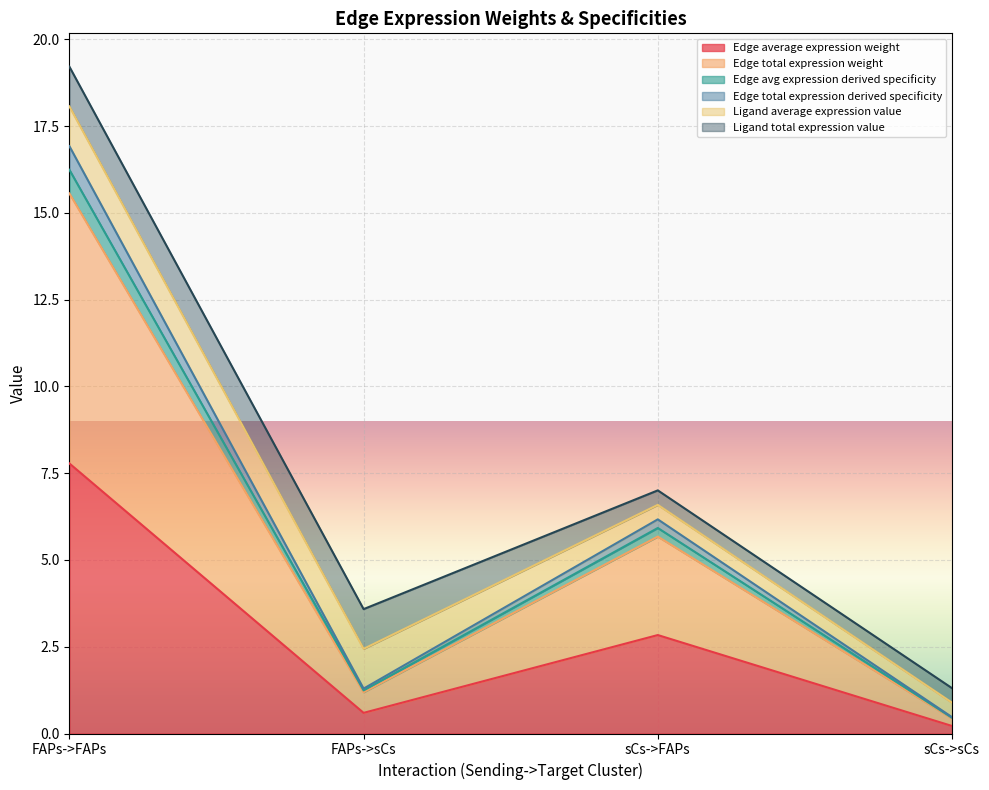

In Edge average expression weight, how many points are lower than both neighbors (excluding endpoints)?

1